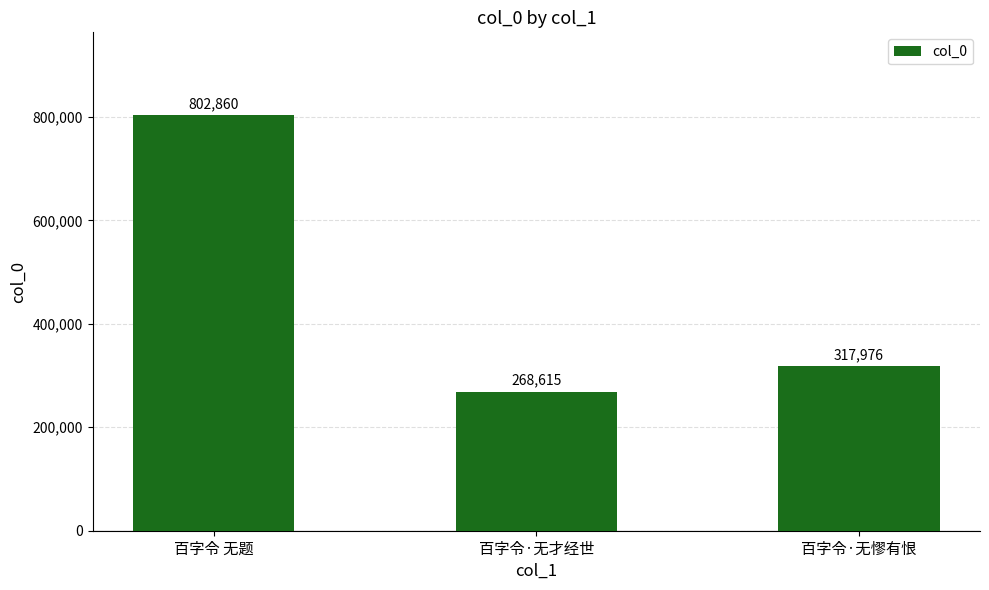

List the labels in order of value, smallest first.

百字令·无才经世, 百字令·无憀有恨, 百字令 无题